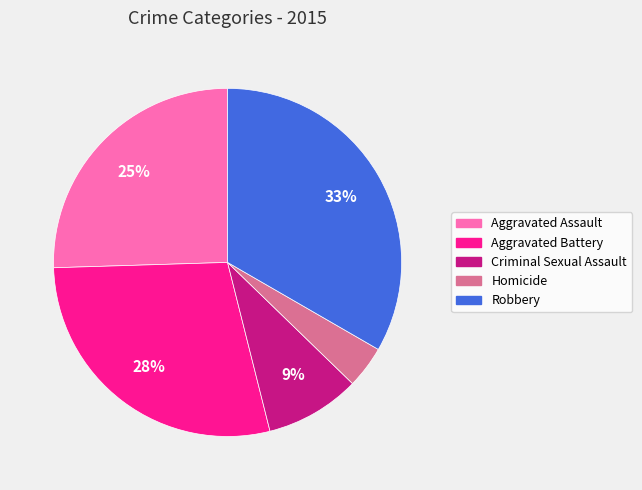

How many slices are in this pie chart?

5